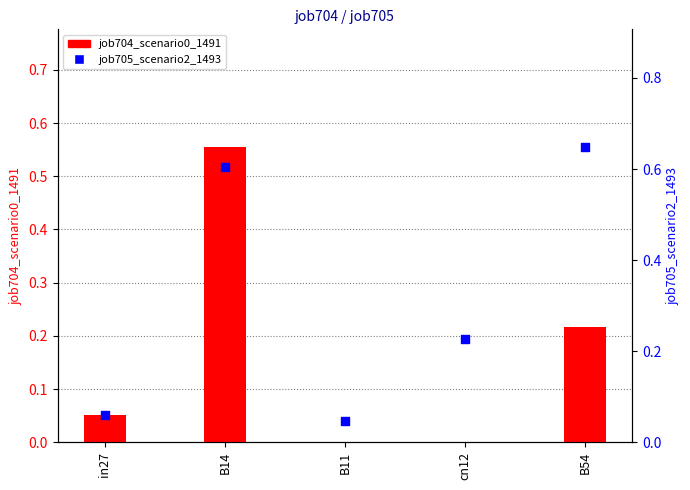

Which series reaches the maximum Y coordinate?

job705_scenario2_1493